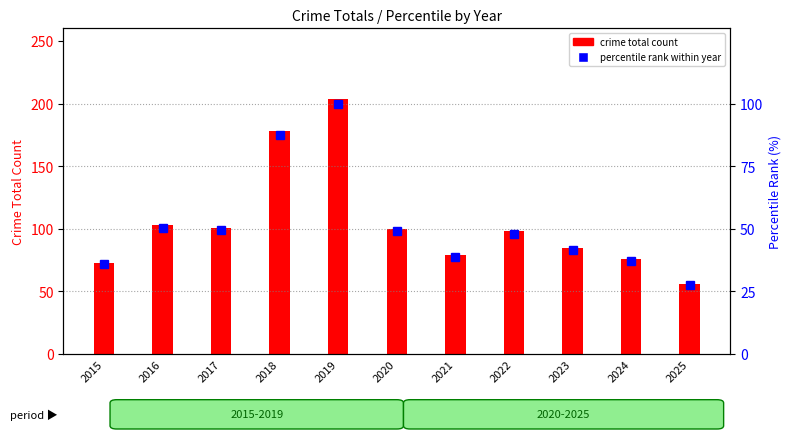

What are all the series names shown in the legend?

crime total count, percentile rank within year